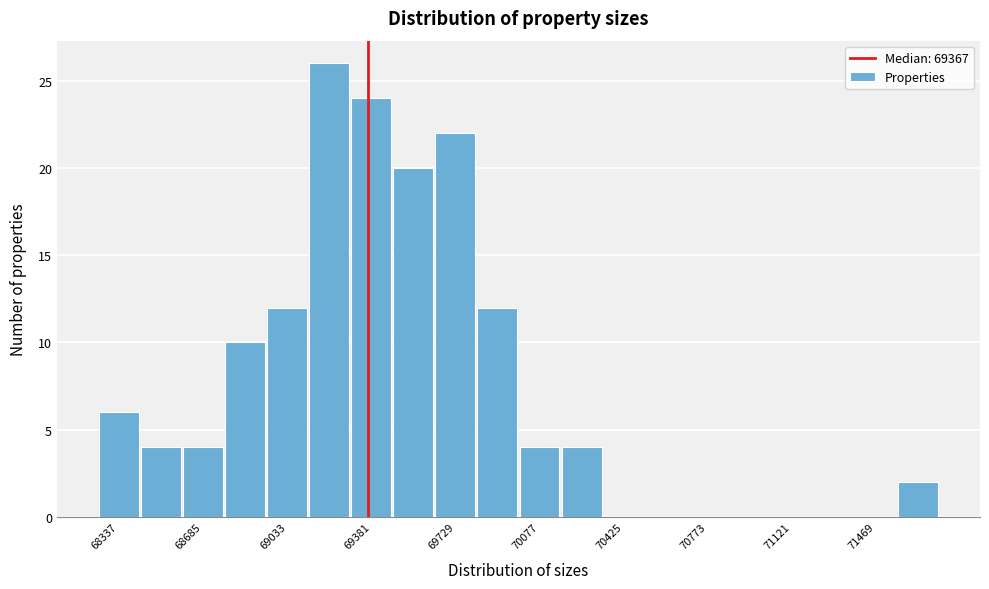

Read against the x-axis, roughly where is the centre of the tallest bar?

69200